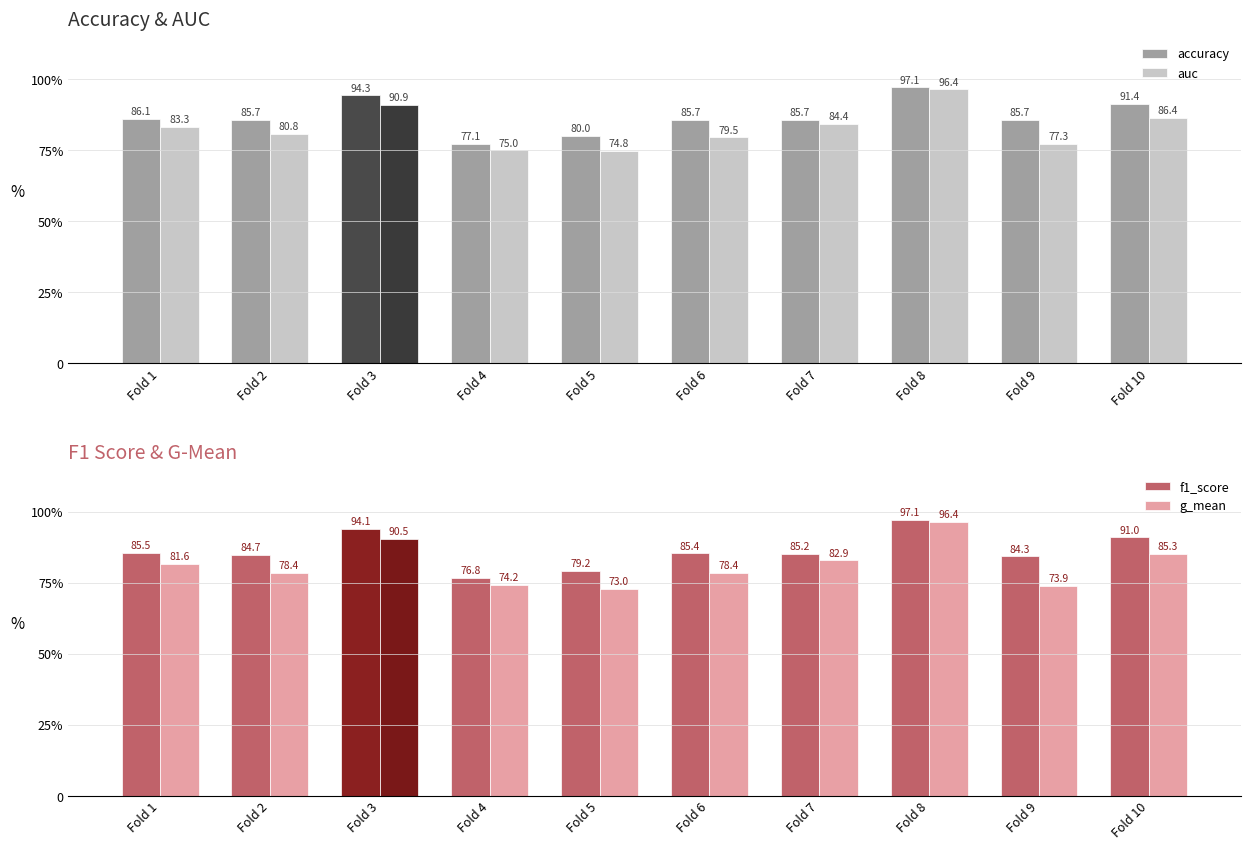

Where is f1_score nearest to the value 86?

Fold 1